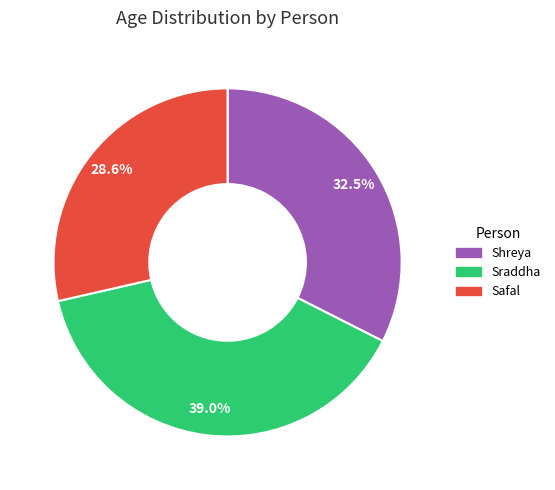

Count the number of slices in the pie.

3